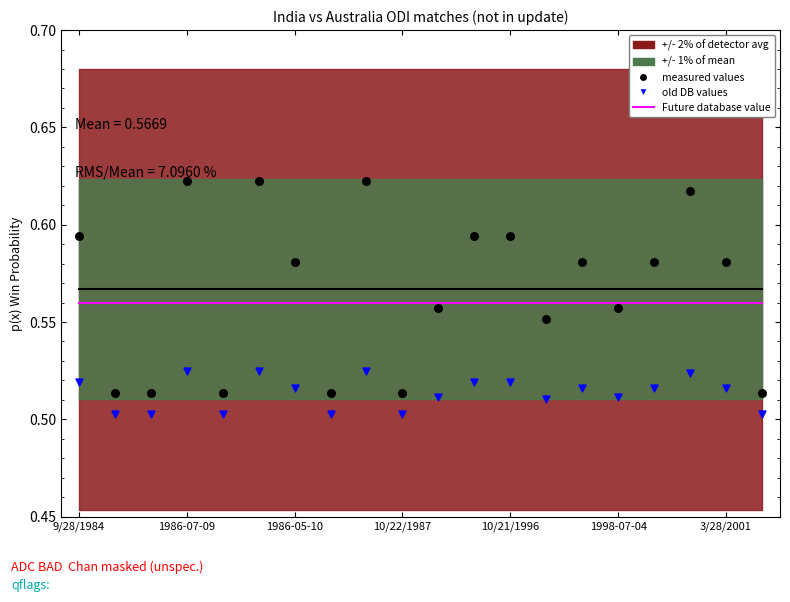

Which series reaches the maximum Y coordinate?

measured values